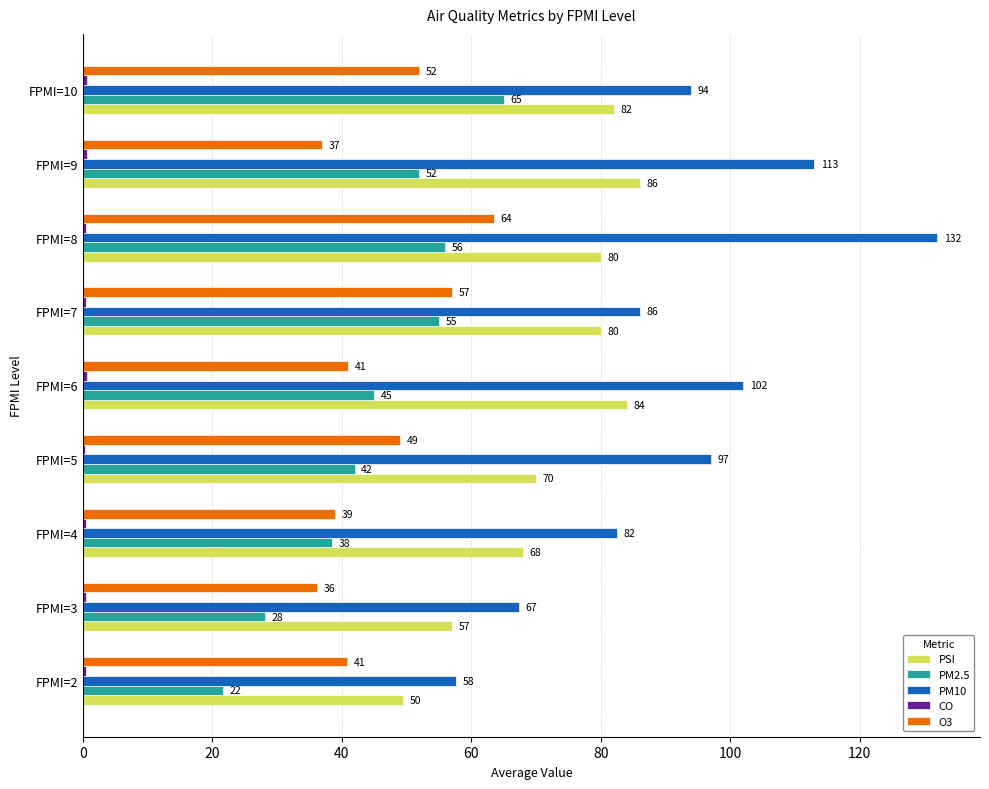

Which series has the widest spread of values?

PM10